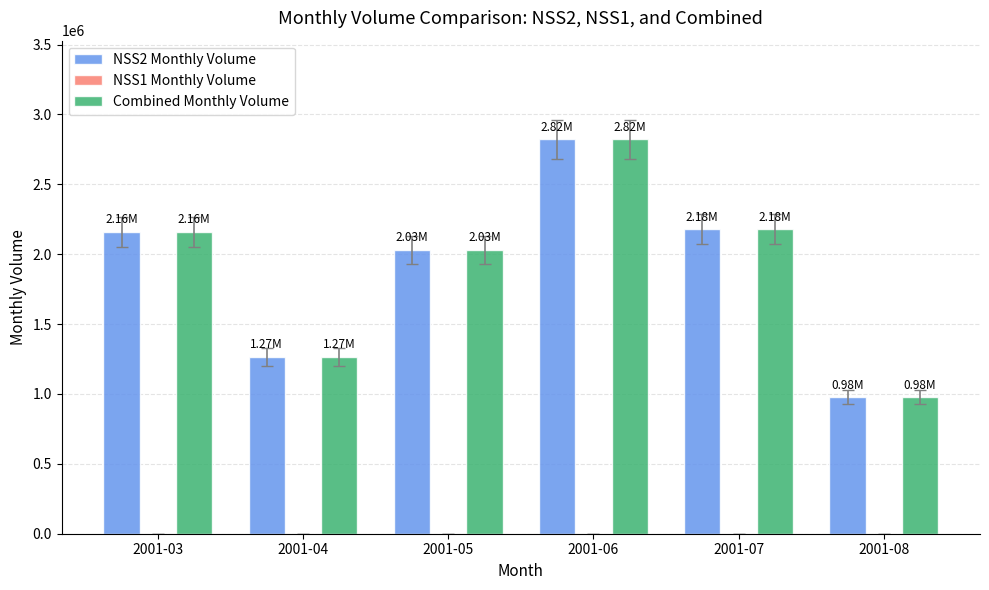

What is the total value across all series at 2001-06?

5644012